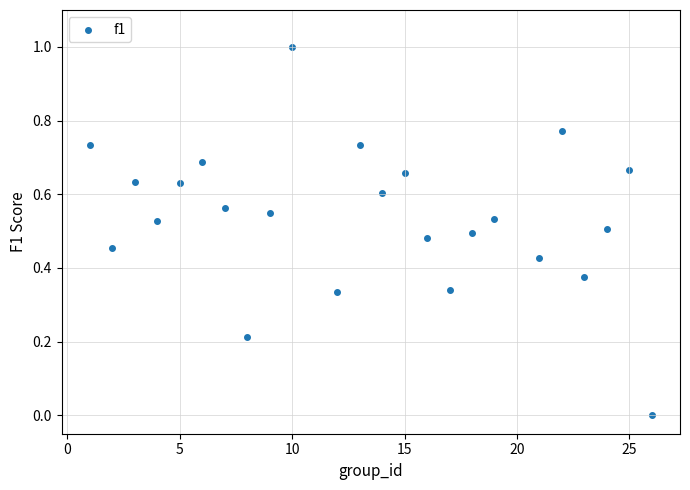

What is the range of Y values (max minus min)?

1.0